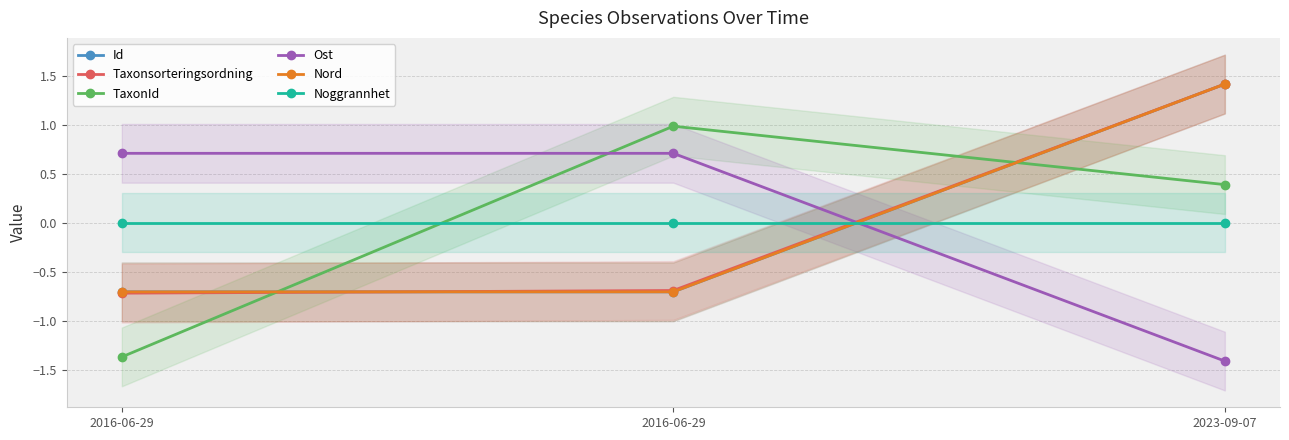

How many values in Id are below zero?

2